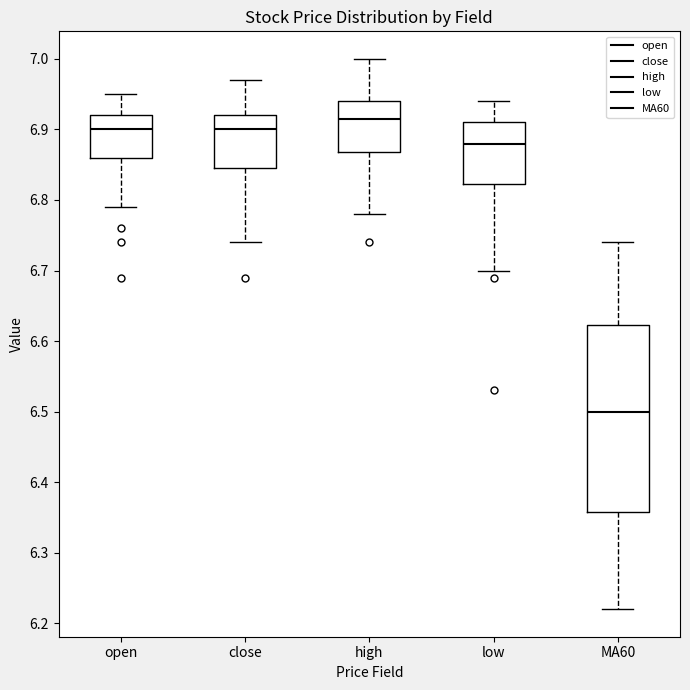

Where is the lower edge of the box for MA60 on the y-axis? The values are not printed on the chart, so give them approximately, as read against the axis.

6.36